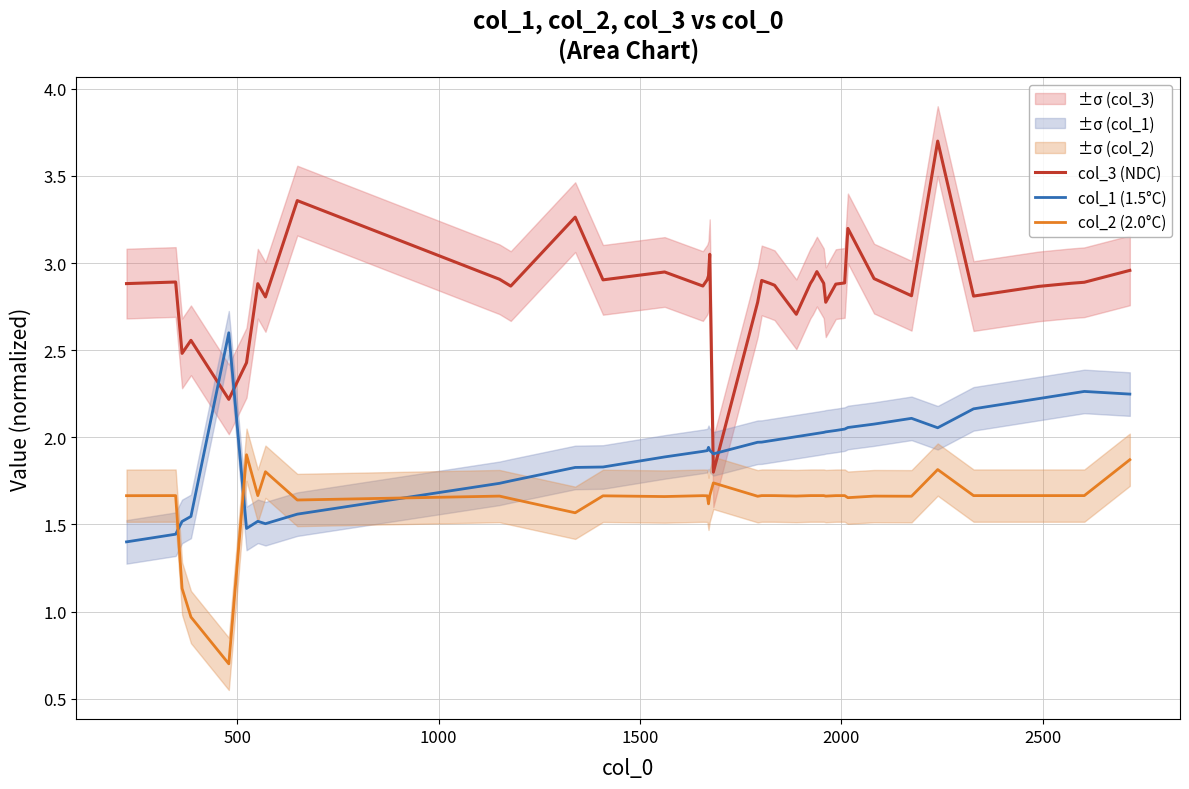

After their last crossing, which series has the higher values: col_3 (NDC) or col_1 (1.5°C)?

col_3 (NDC)